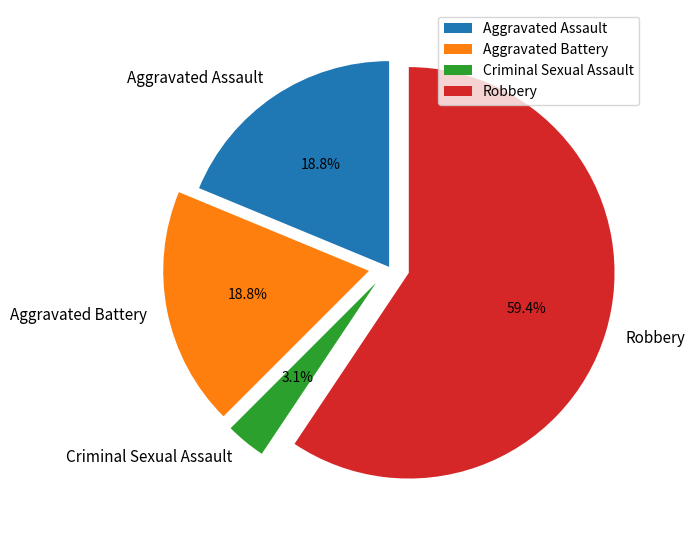

Is there any slice that represents more than half of the pie?

Yes